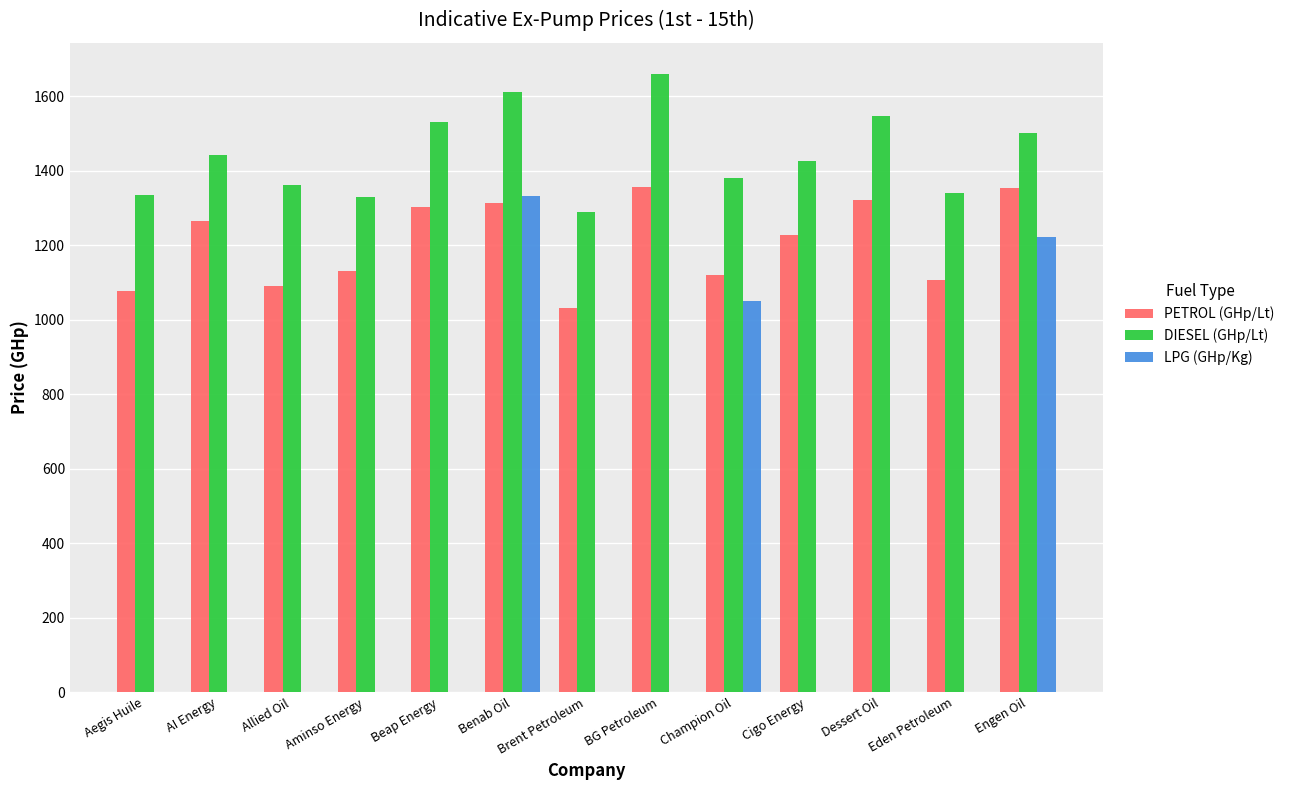

How many categories are shown in the chart?

13